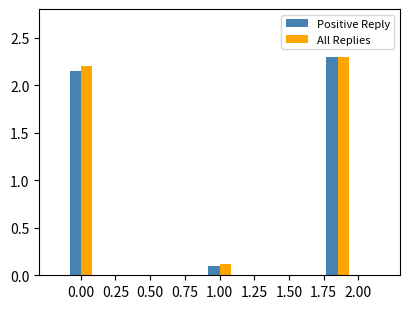

Where is Positive Reply nearest to the value 1?

1.00